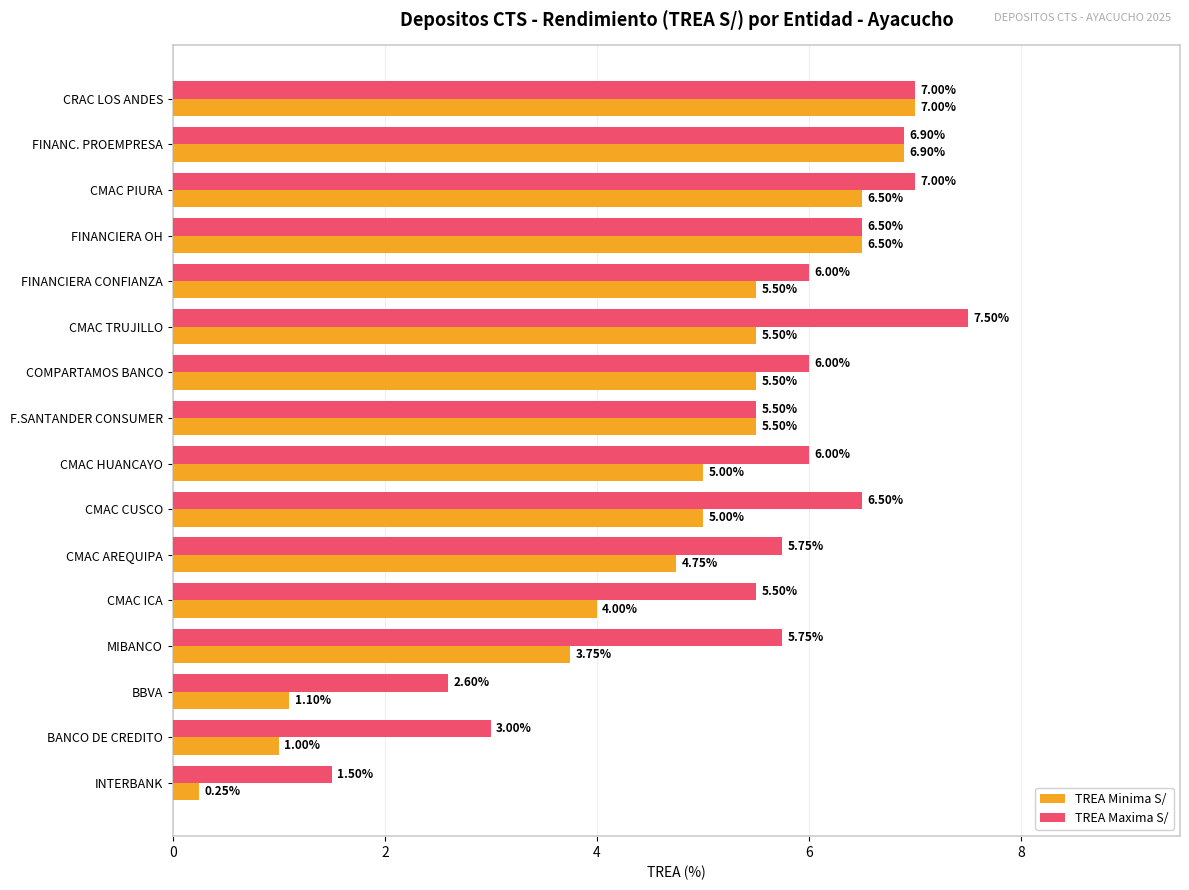

What is the difference between the maximum and minimum values in the TREA Maxima S/ series?

6.0